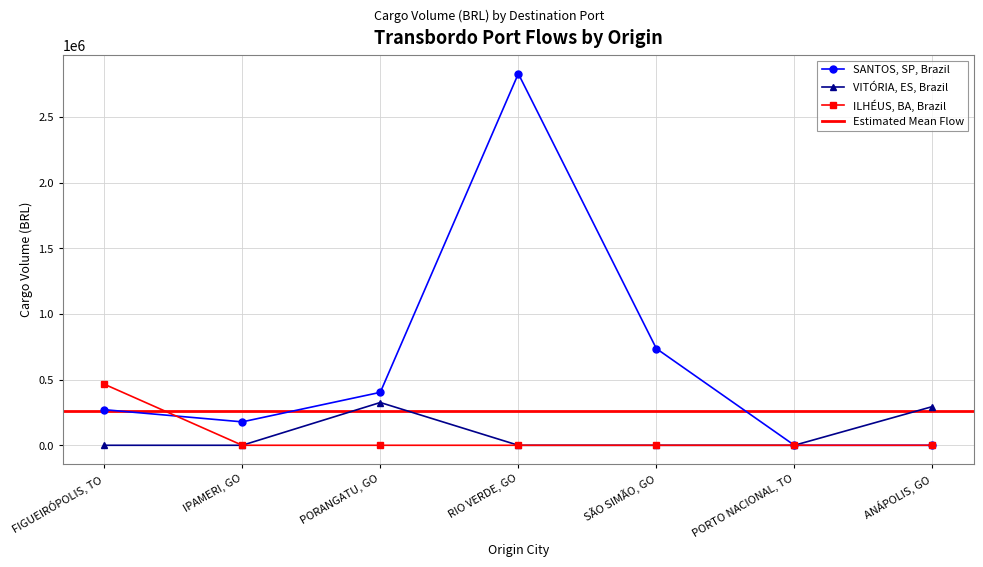

Reading right to left, extract all data points from this chart.

SANTOS, SP, Brazil: ANÁPOLIS, GO=0.0	PORTO NACIONAL, TO=0.0	SÃO SIMÃO, GO=736888.8	RIO VERDE, GO=2831204.3	PORANGATU, GO=403353.0	IPAMERI, GO=178404.7	FIGUEIRÓPOLIS, TO=271200.1
VITÓRIA, ES, Brazil: ANÁPOLIS, GO=294755.5	PORTO NACIONAL, TO=0.0	SÃO SIMÃO, GO=0.0	RIO VERDE, GO=0.0	PORANGATU, GO=325779.1	IPAMERI, GO=0.0	FIGUEIRÓPOLIS, TO=0.0
ILHÉUS, BA, Brazil: ANÁPOLIS, GO=0.0	PORTO NACIONAL, TO=0.0	SÃO SIMÃO, GO=0.0	RIO VERDE, GO=0.0	PORANGATU, GO=0.0	IPAMERI, GO=0.0	FIGUEIRÓPOLIS, TO=465403.4